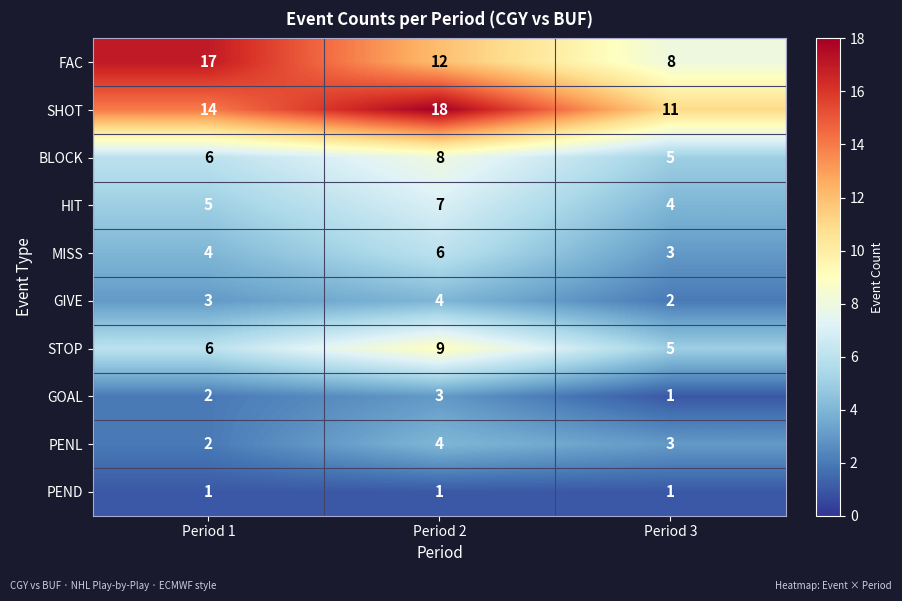

Rank the categories by MISS value from lowest to highest.

Period 3, Period 1, Period 2